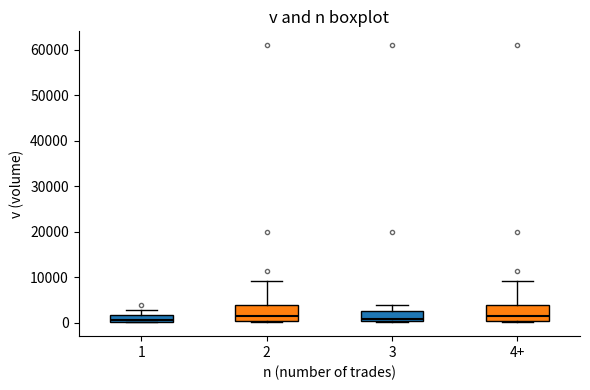

Where is the upper edge of the box for 2 on the y-axis? The values are not printed on the chart, so give them approximately, as read against the axis.

4000